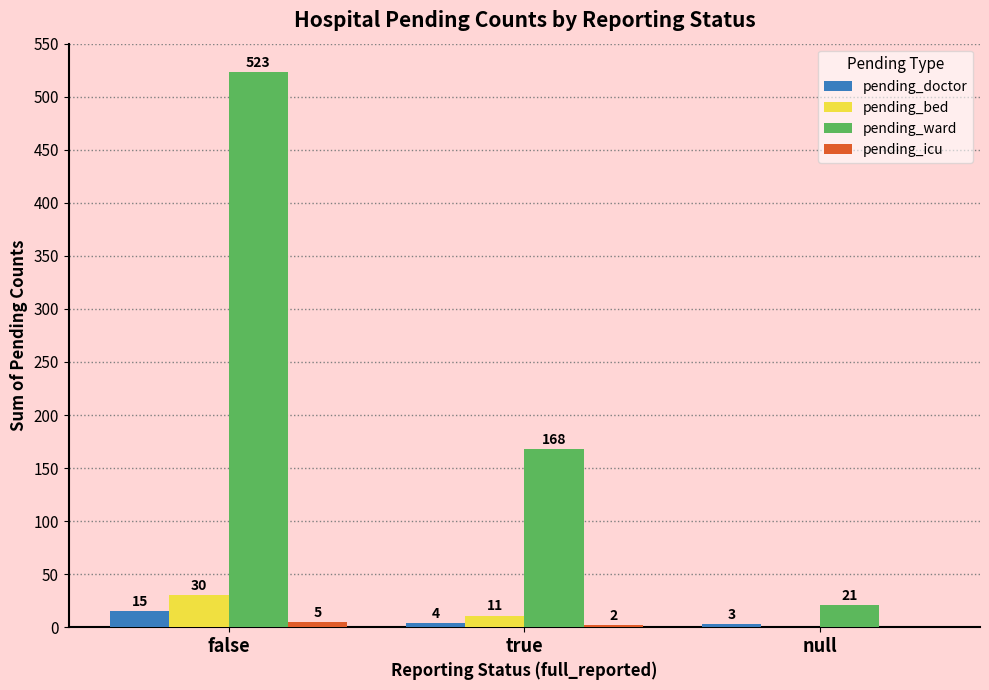

How many pending_bed values are between 0 and 30?

3